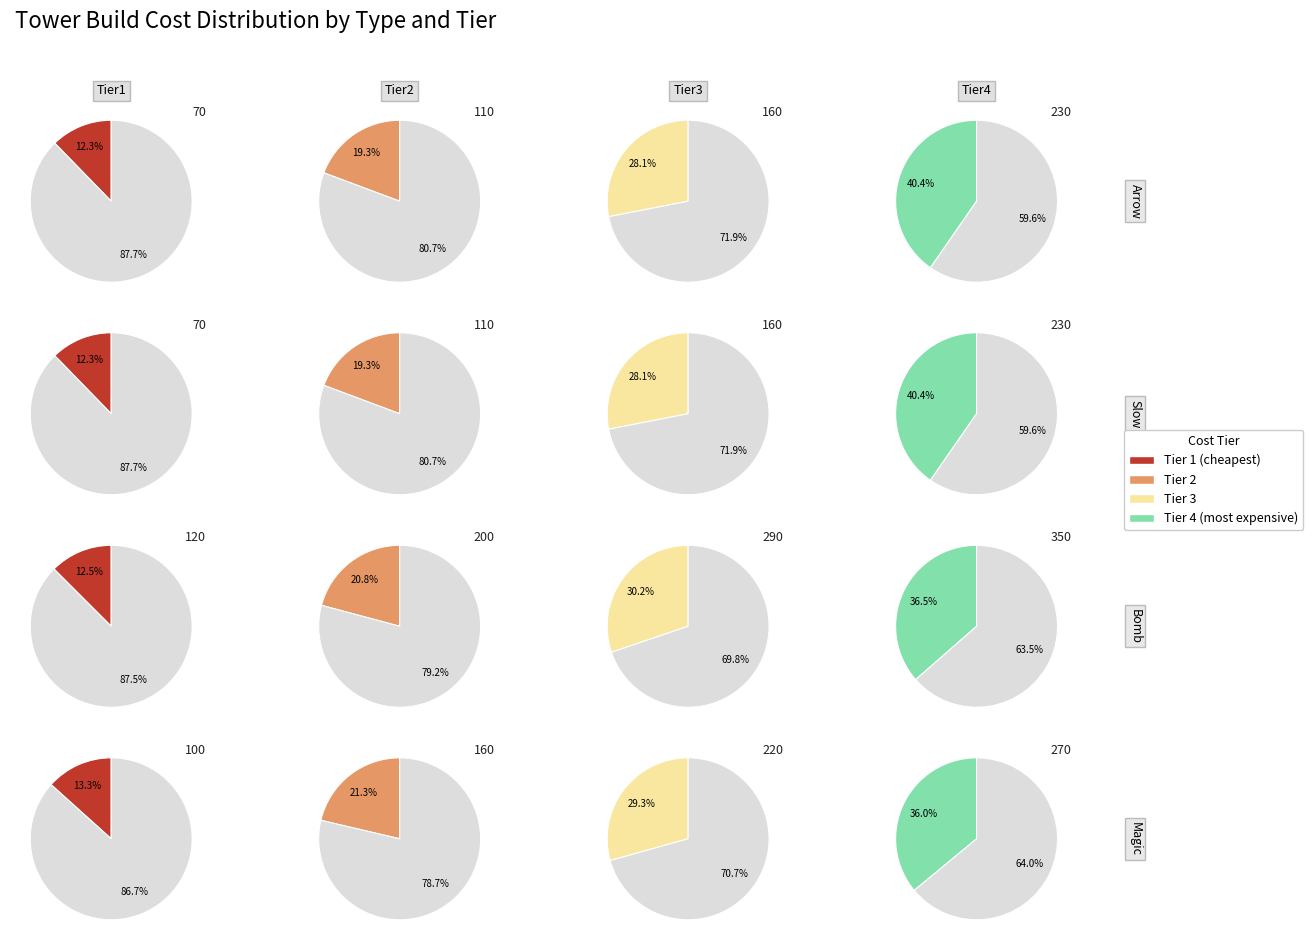

What percentage is the Slow slice, to the nearest percent?

21%